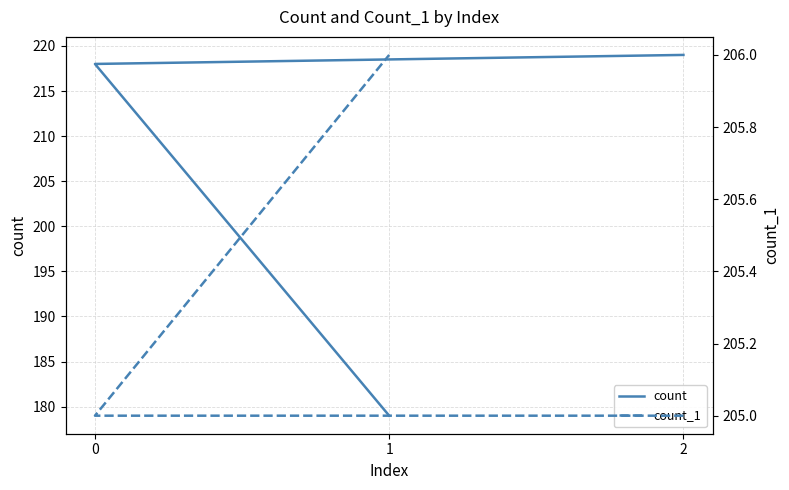

How many lines are shown in the chart?

2